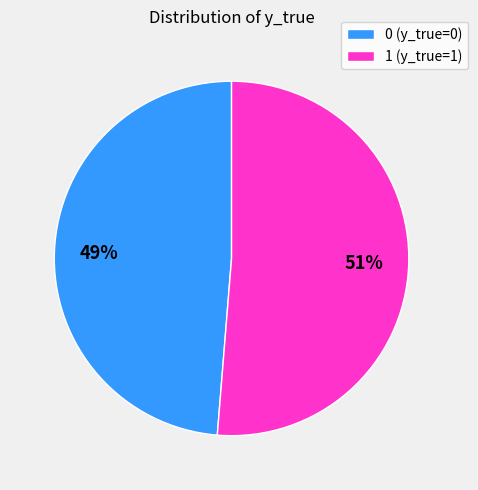

Between 1 and 0, which is larger?

1